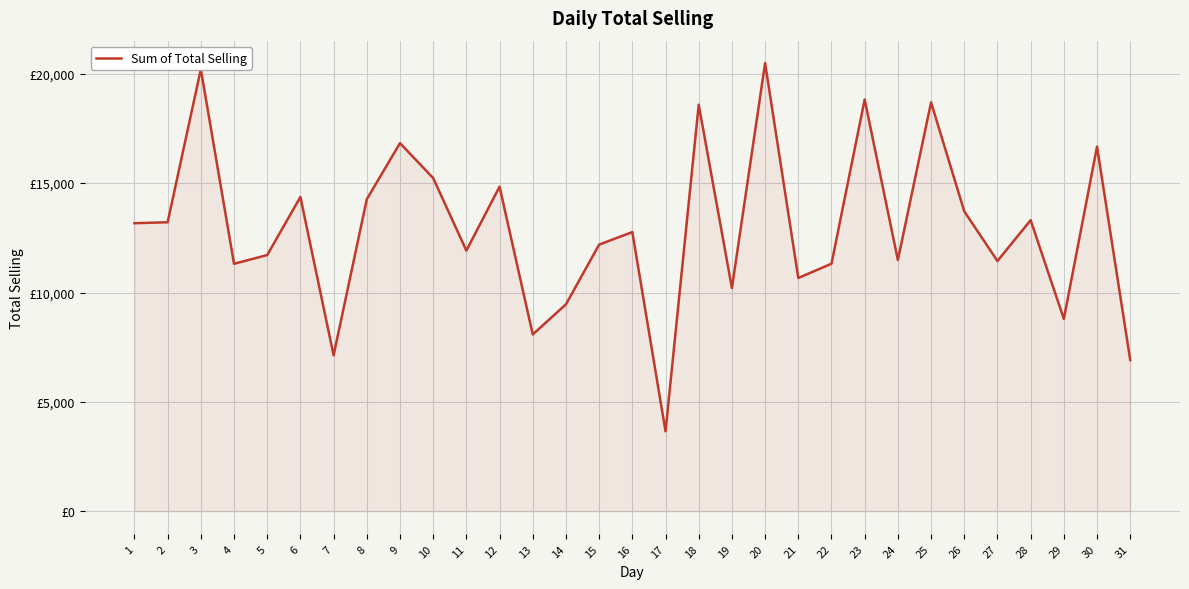

What is the minimum value shown in the chart?

3659.2